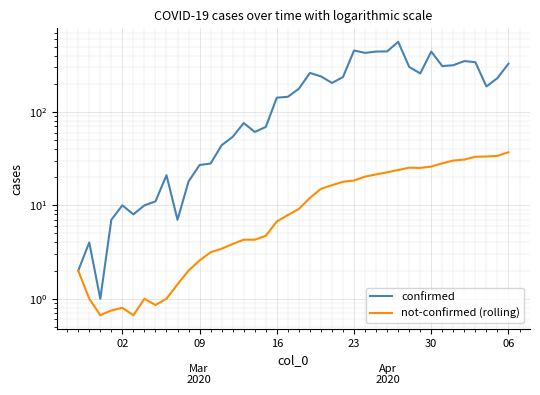

Is it true that confirmed equals 3.2 at 6?

False